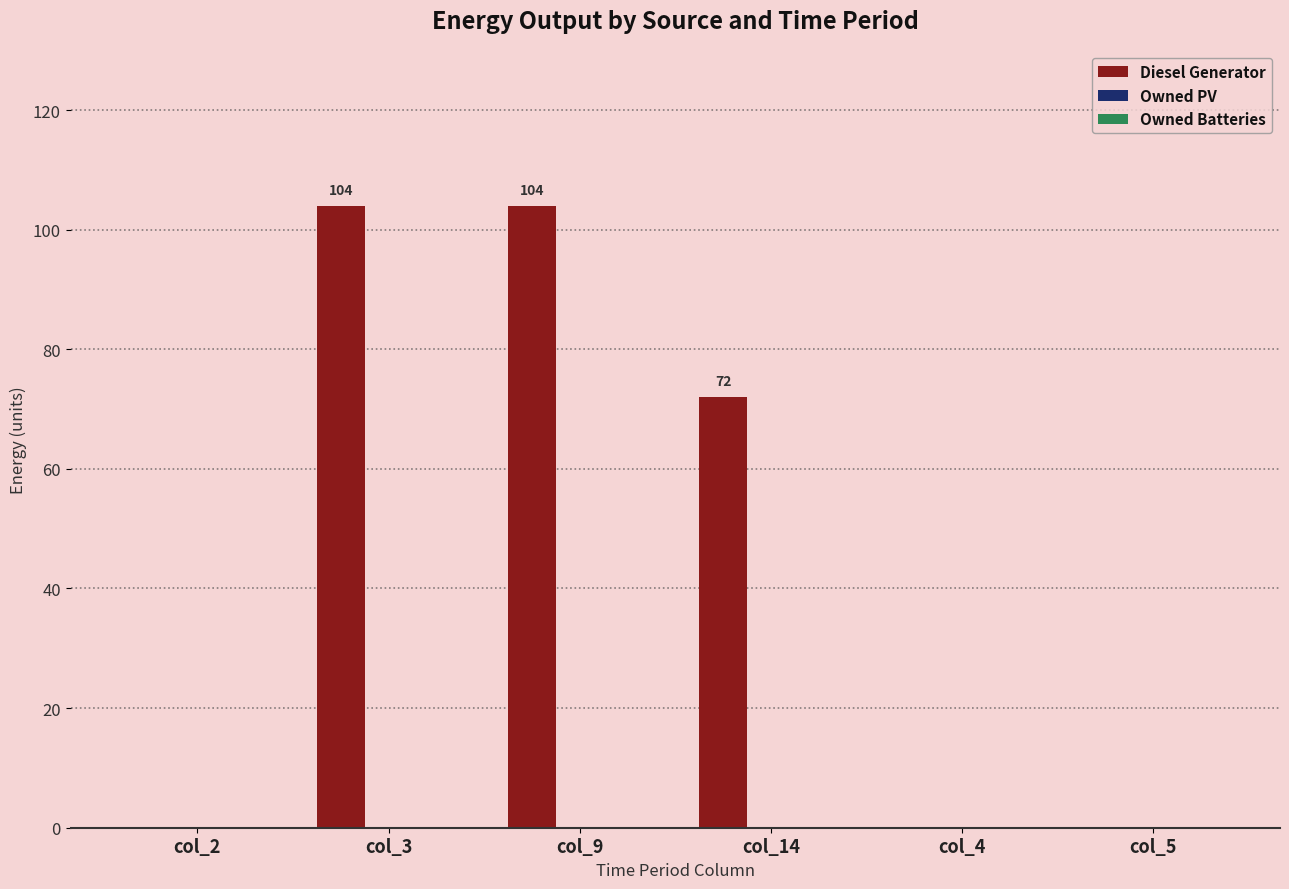

Is it true that the value at col_9 is 104.0?

True